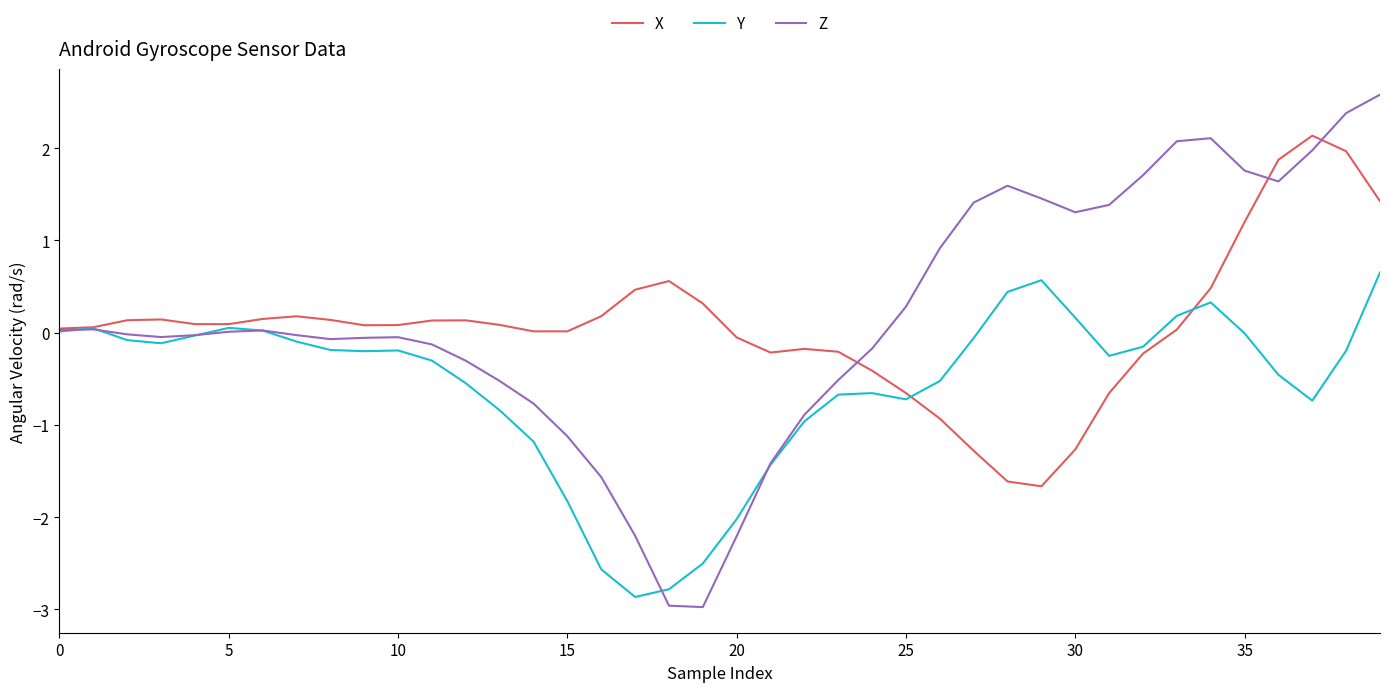

What is the lowest value of the Z series?

-3.0